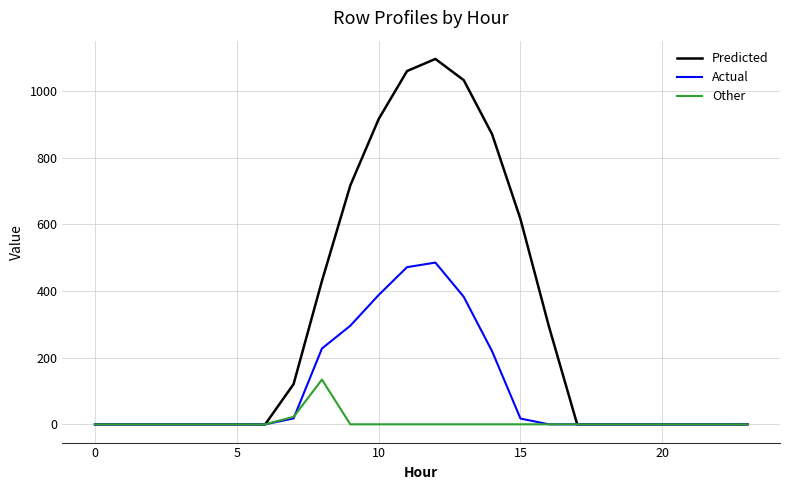

List the series in order of their overall mean, lowest first.

Other, Actual, Predicted